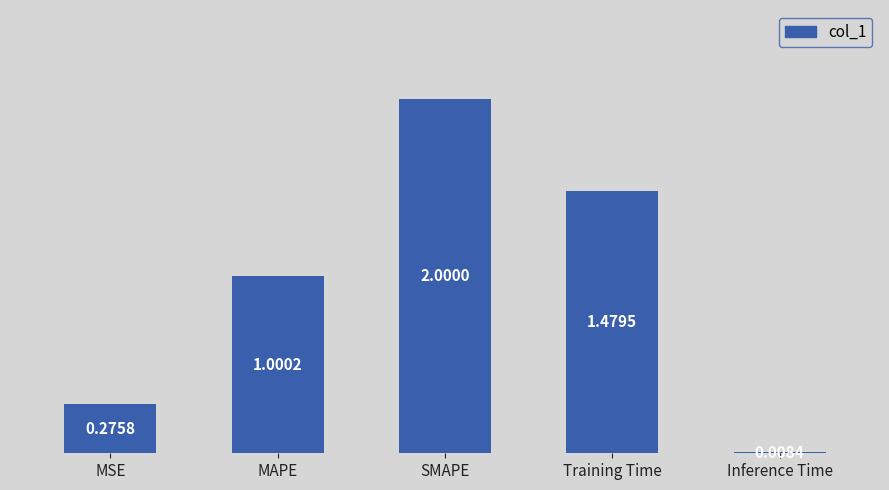

How many categories are shown in the chart?

5